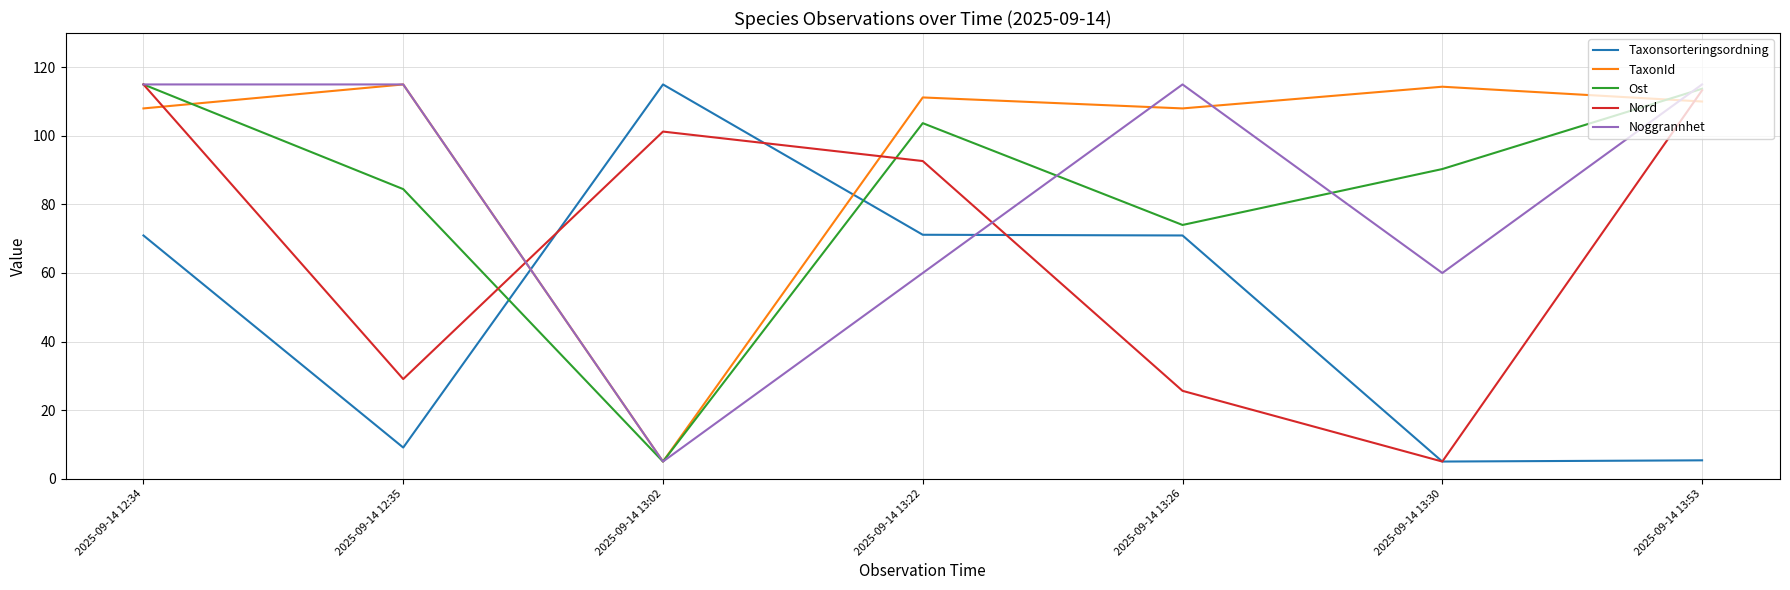

How many intersections are there between Taxonsorteringsordning and TaxonId?

2